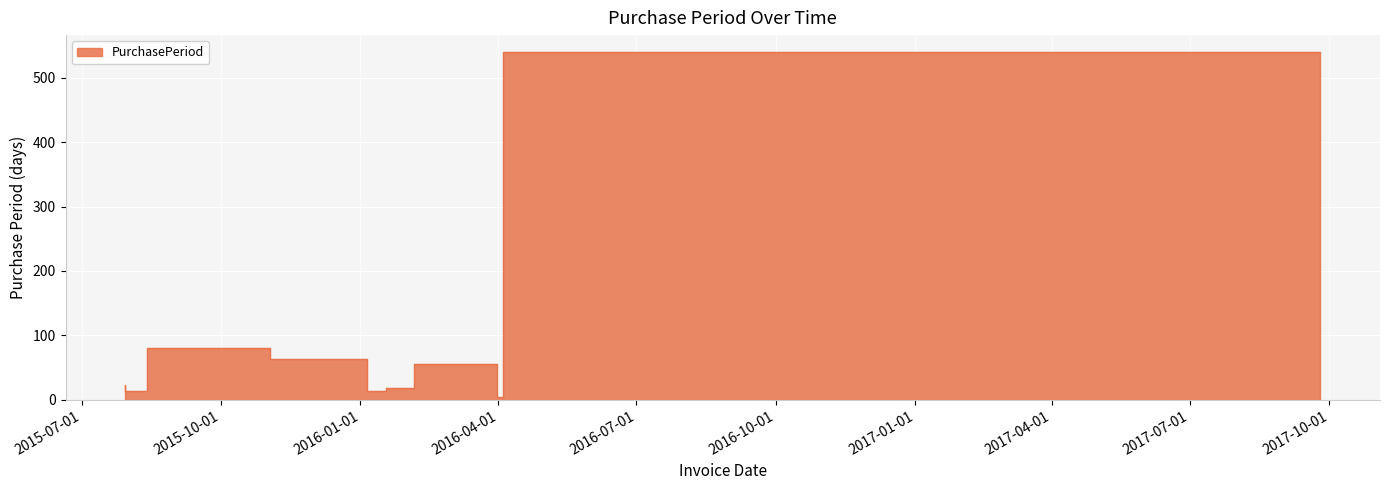

What is the label of the 3rd point from the right?

2016-03-31